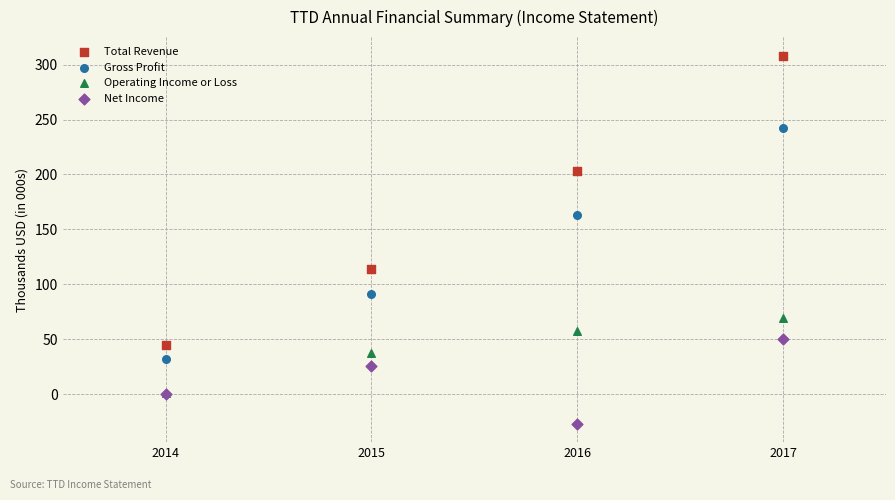

What are all the series names shown in the legend?

Total Revenue, Gross Profit, Operating Income or Loss, Net Income